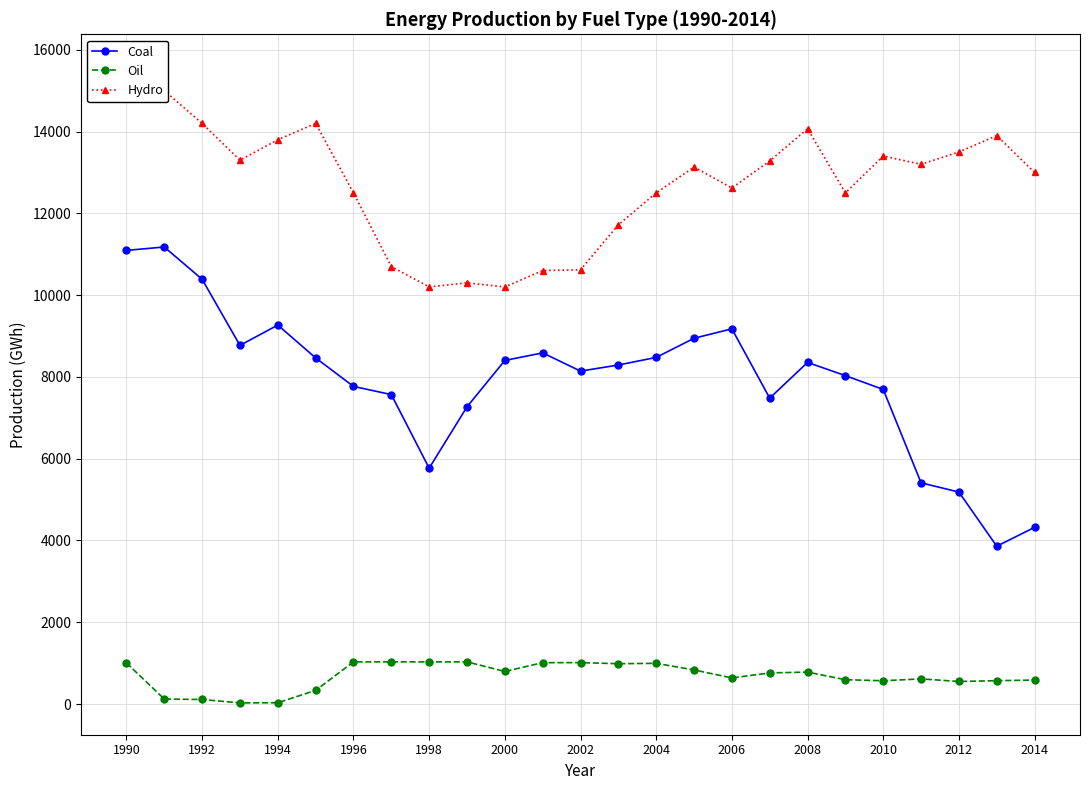

Rank the series by their maximum value, from lowest to highest.

Oil, Coal, Hydro